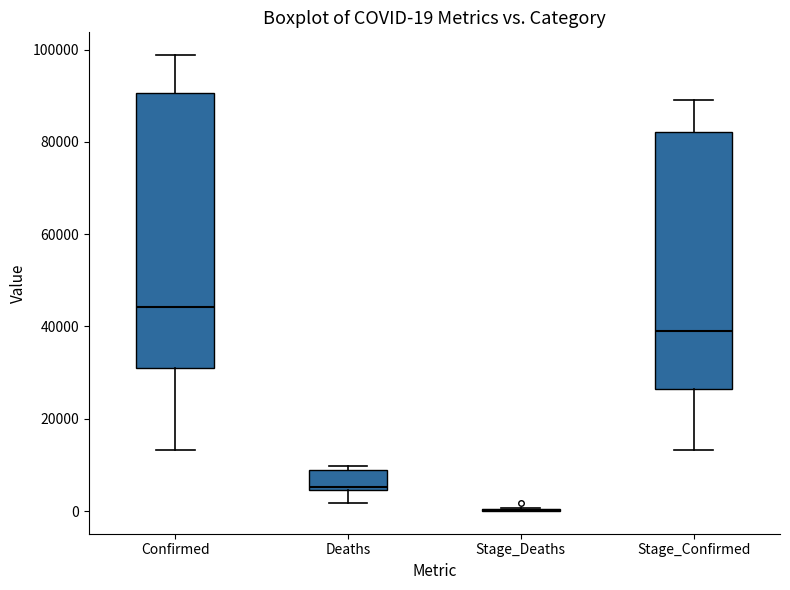

Comparing the boxes themselves (not the whiskers), which one is the tallest?

Confirmed